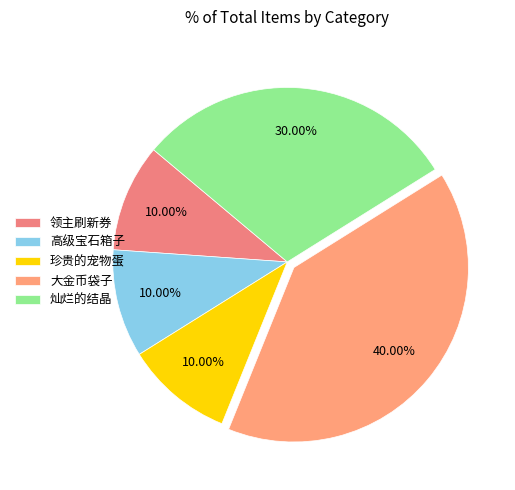

What percentage is NOT represented by 珍贵的宠物蛋?

90.0%